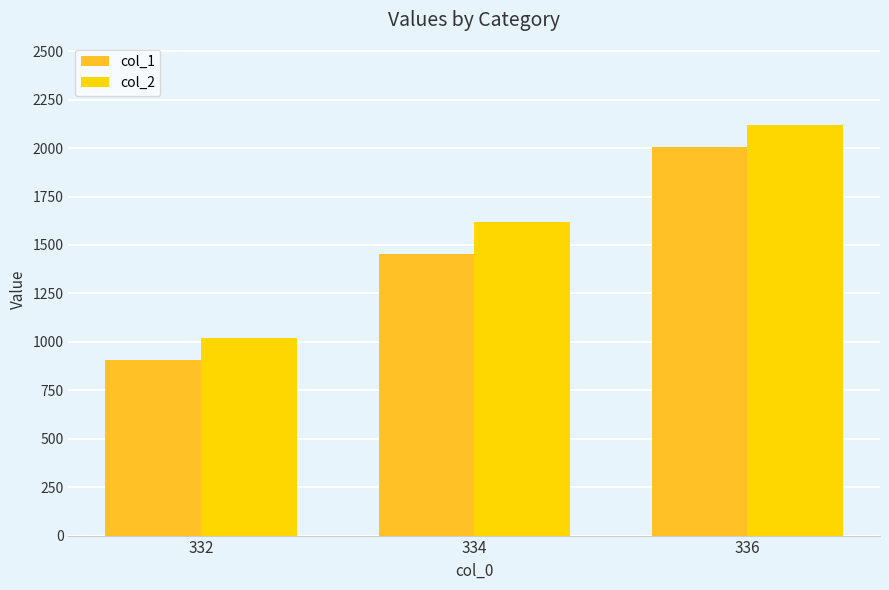

Rank the categories by col_2 value from lowest to highest.

332, 334, 336